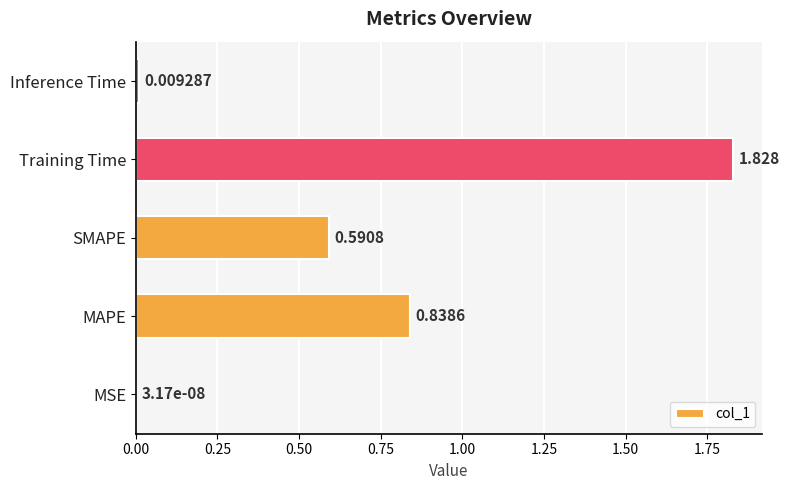

Between Inference Time and MSE, which is larger?

Inference Time